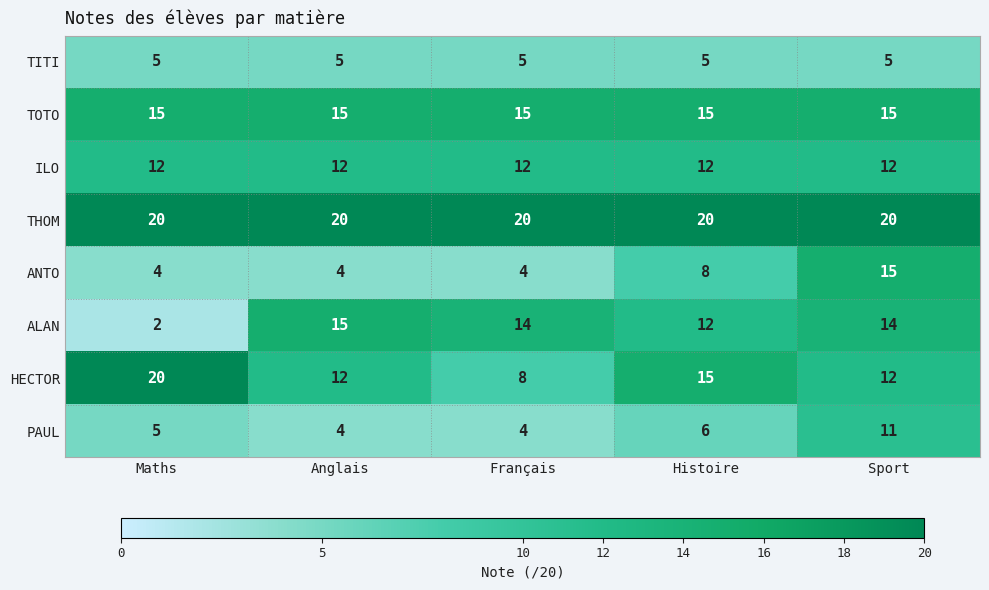

True or false: THOM has a value of 8 at Anglais.

False